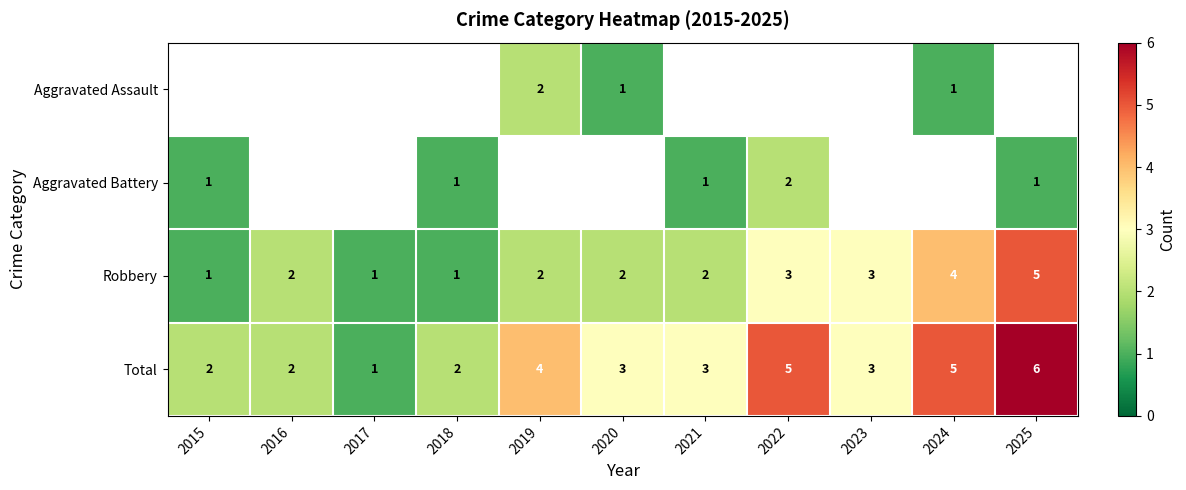

Is it true that Aggravated Assault equals 2 at 2019?

True